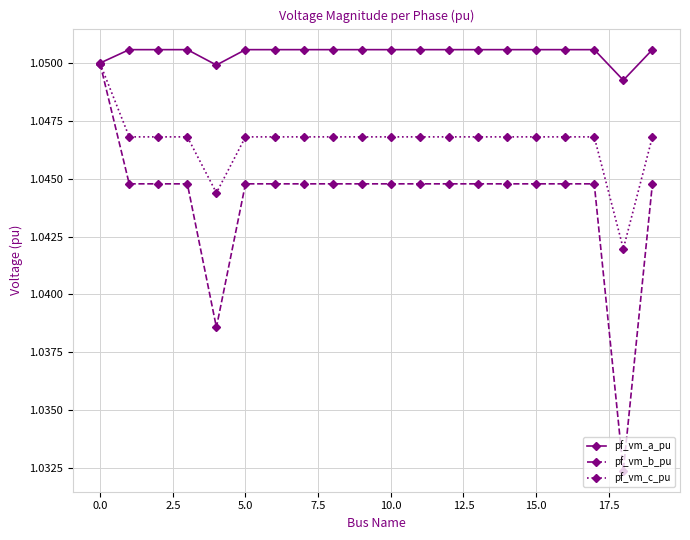

How many series are shown in this chart?

3